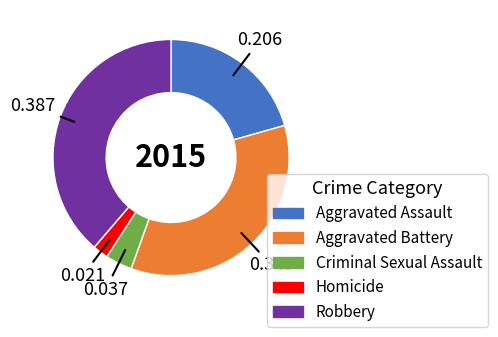

How many slices are in this pie chart?

5